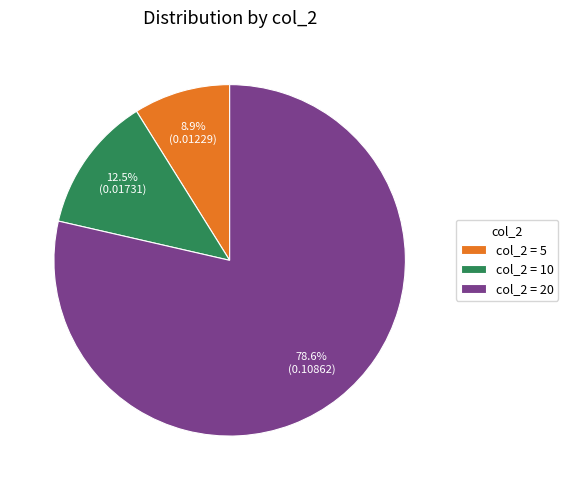

Is there a majority slice in this chart?

Yes